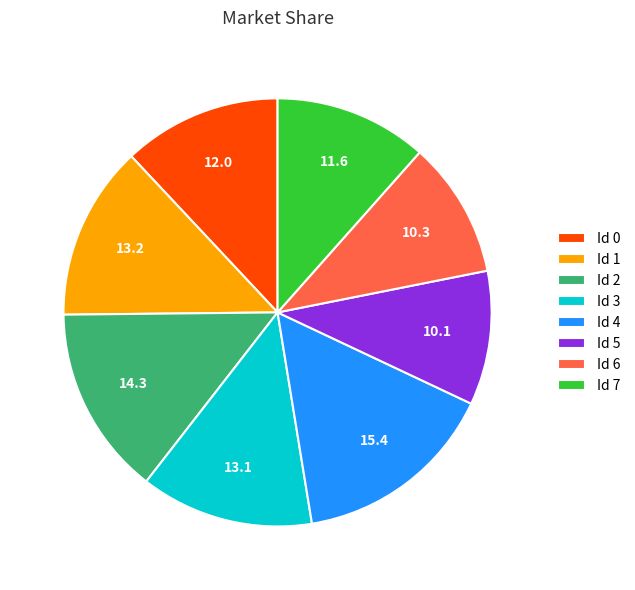

Between Id 5 and Id 1, which is larger?

Id 1